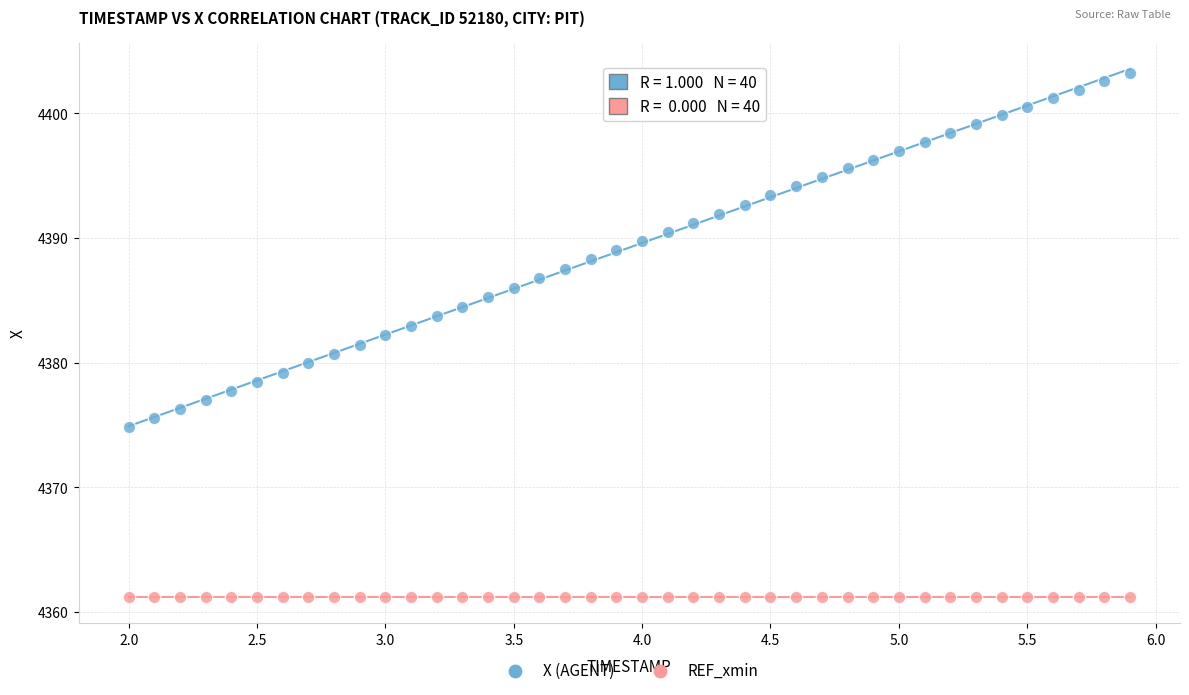

Which series contains the lowest Y value?

REF_xmin